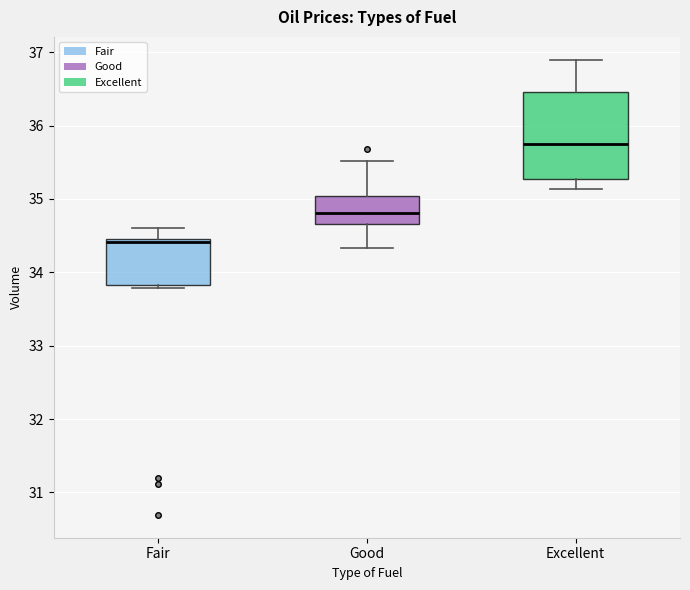

Which box is the tallest, from its lower edge to its upper edge?

Excellent